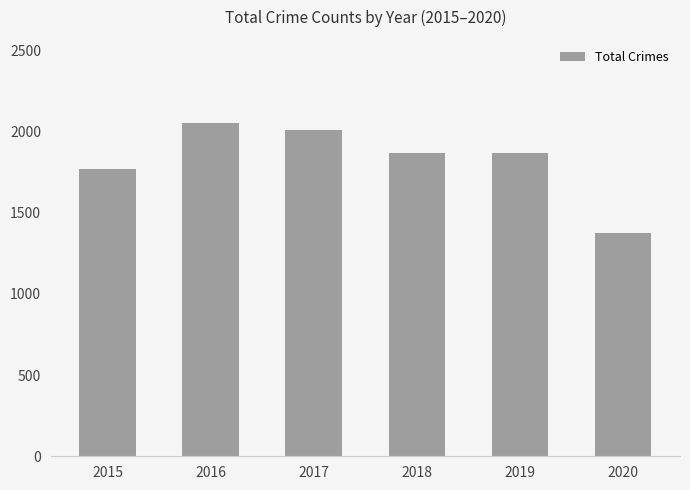

What is the ratio of the value at 2020 to the value at 2016?

0.7